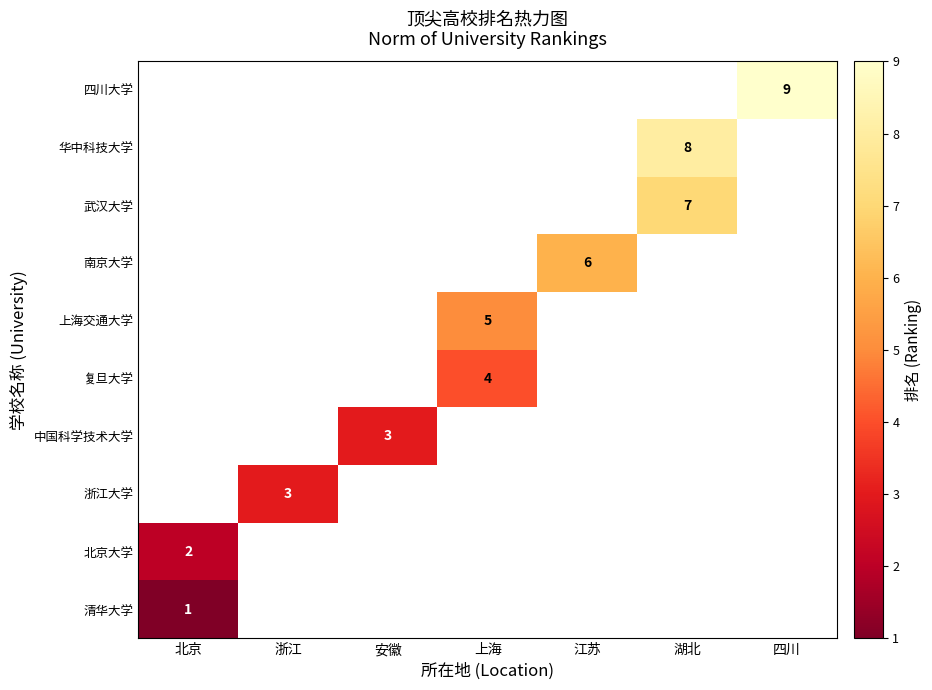

Is it true that 武汉大学 equals 7 at 湖北?

True